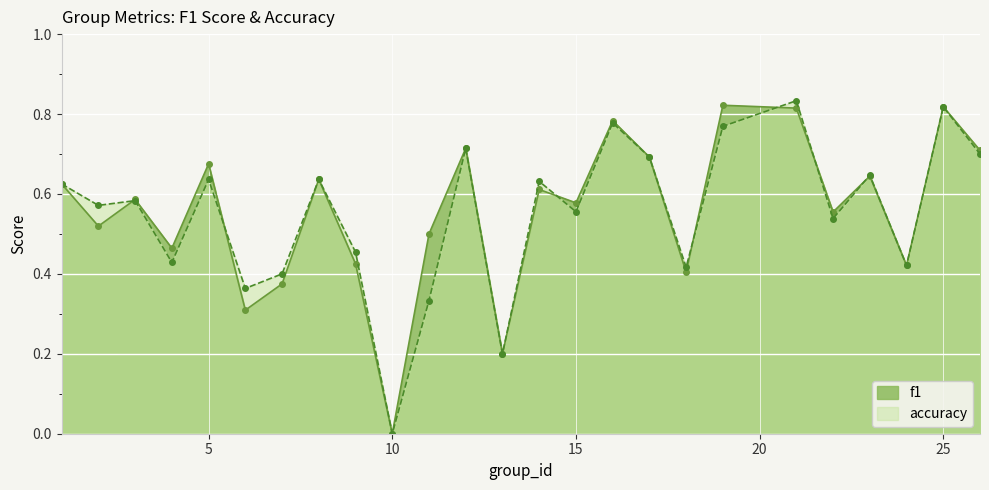

Between 3 and 4, which is larger?

3